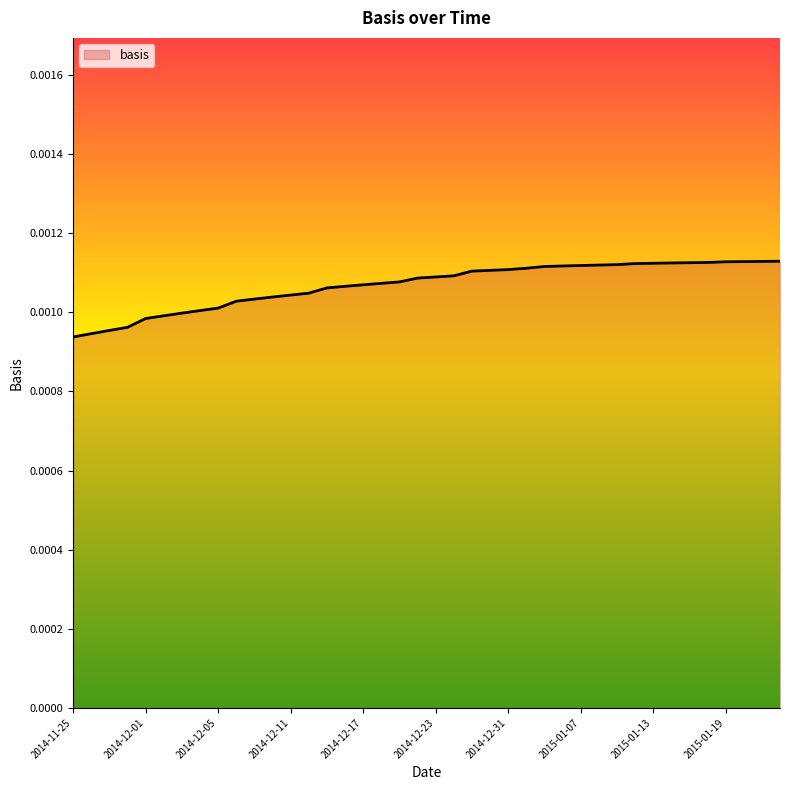

List the labels in order of value, largest first.

2015-01-22, 2015-01-21, 2015-01-20, 2015-01-19, 2015-01-16, 2015-01-15, 2015-01-14, 2015-01-13, 2015-01-12, 2015-01-09, 2015-01-08, 2015-01-07, 2015-01-06, 2015-01-05, 2015-01-02, 2014-12-31, 2014-12-30, 2014-12-29, 2014-12-24, 2014-12-23, 2014-12-22, 2014-12-19, 2014-12-18, 2014-12-17, 2014-12-16, 2014-12-15, 2014-12-12, 2014-12-11, 2014-12-10, 2014-12-09, 2014-12-08, 2014-12-05, 2014-12-04, 2014-12-03, 2014-12-02, 2014-12-01, 2014-11-28, 2014-11-27, 2014-11-26, 2014-11-25